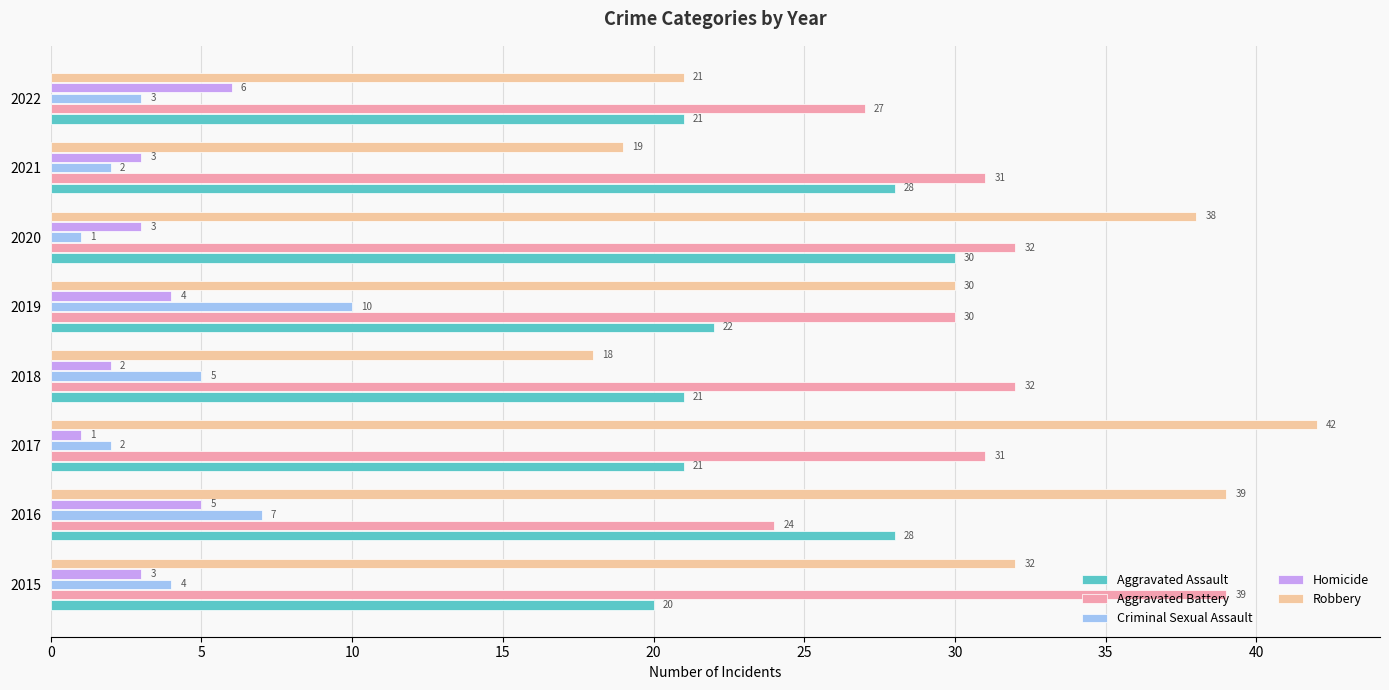

Where is Criminal Sexual Assault nearest to the value 5?

2018